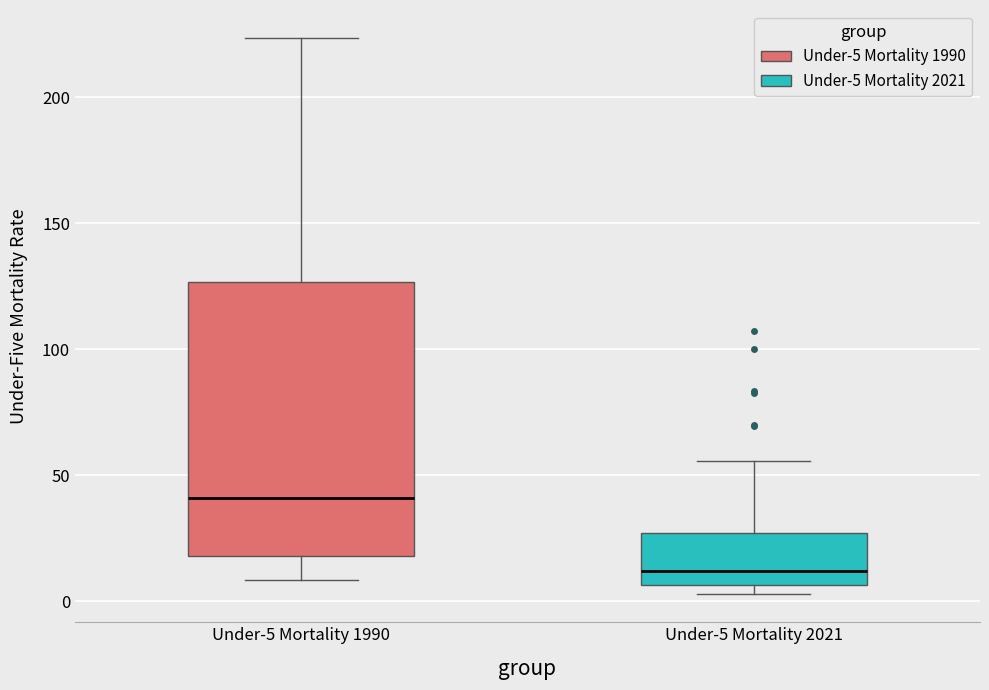

Which box's median line is the lowest?

Under-5 Mortality 2021